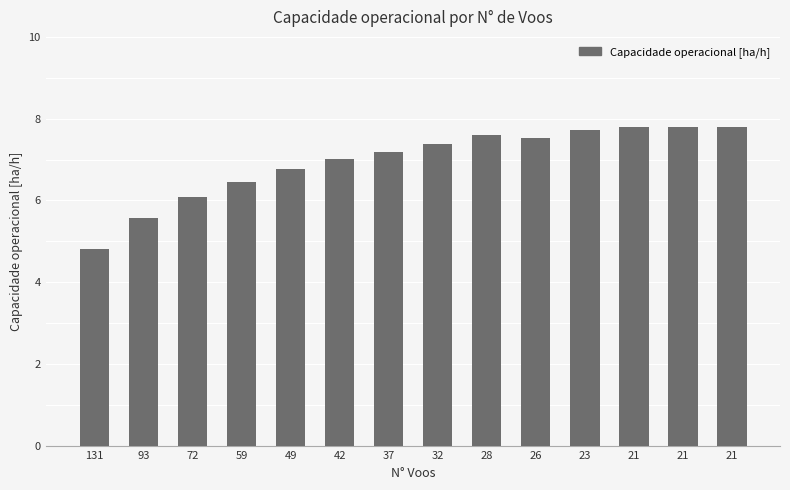

What is the change in value from 23 to 21?

+0.1